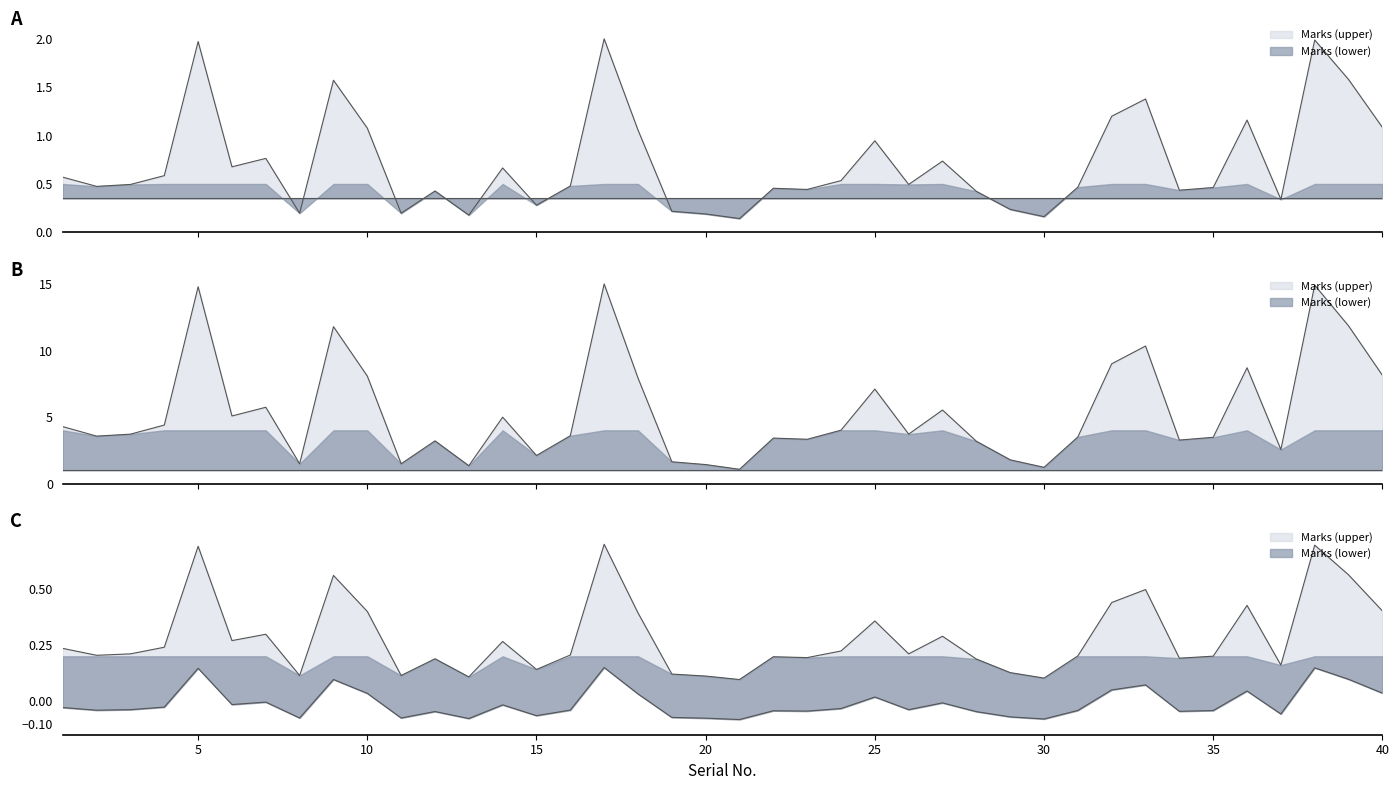

The chart shows a value of 0.8 at 2. True or false?

False